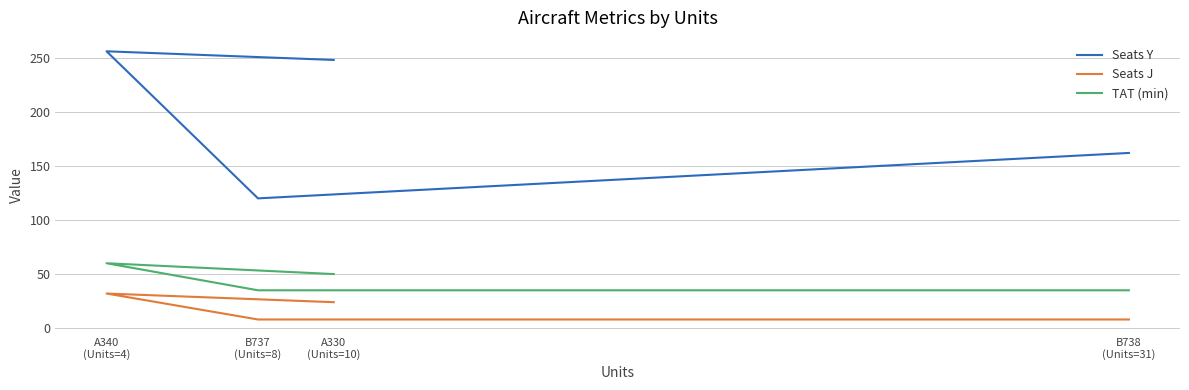

True or false: TAT (min) has more than 0 interior local peaks.

True